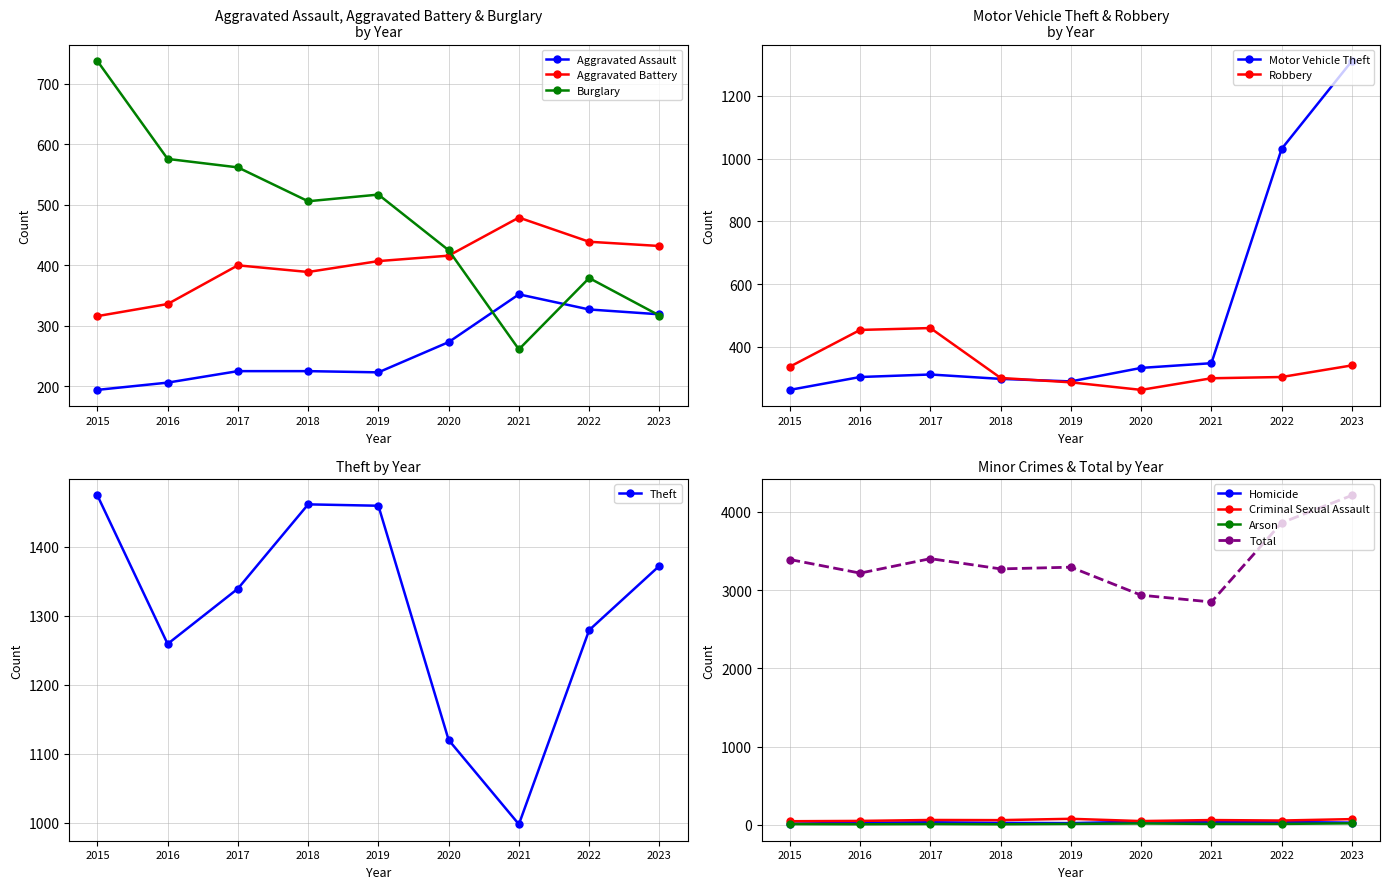

What is the value of the Burglary point at the 4th from the left?

506